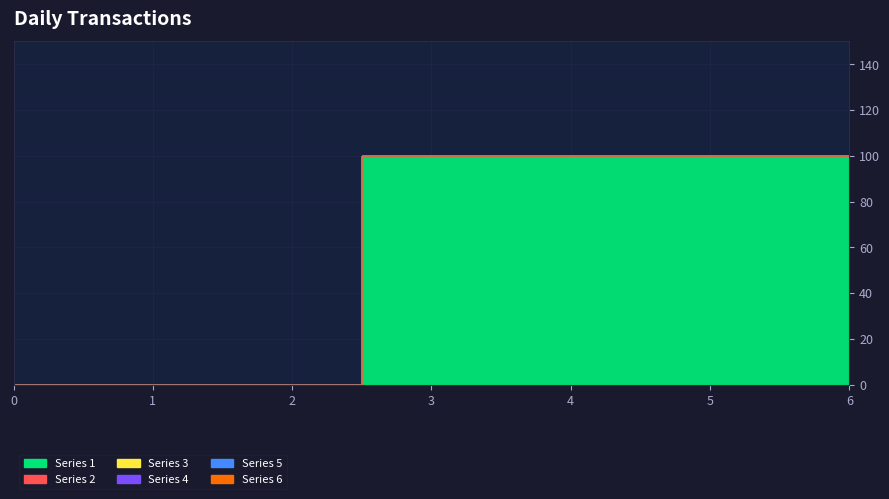

How many distinct data groups are displayed?

6